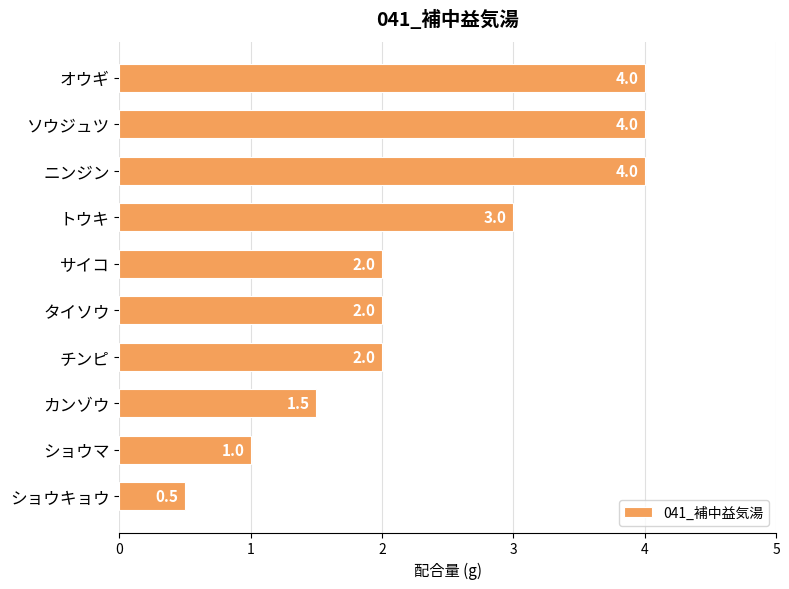

What position from the top is サイコ?

5